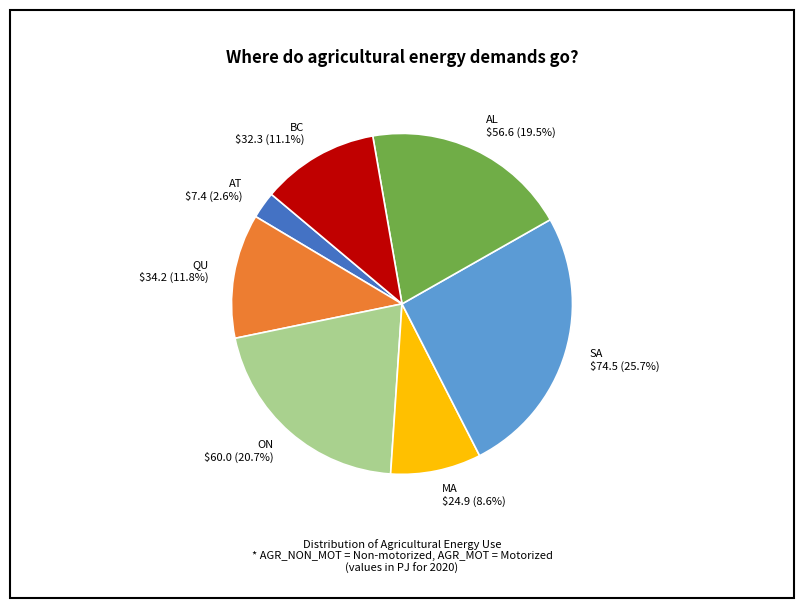

Count the number of slices in the pie.

7